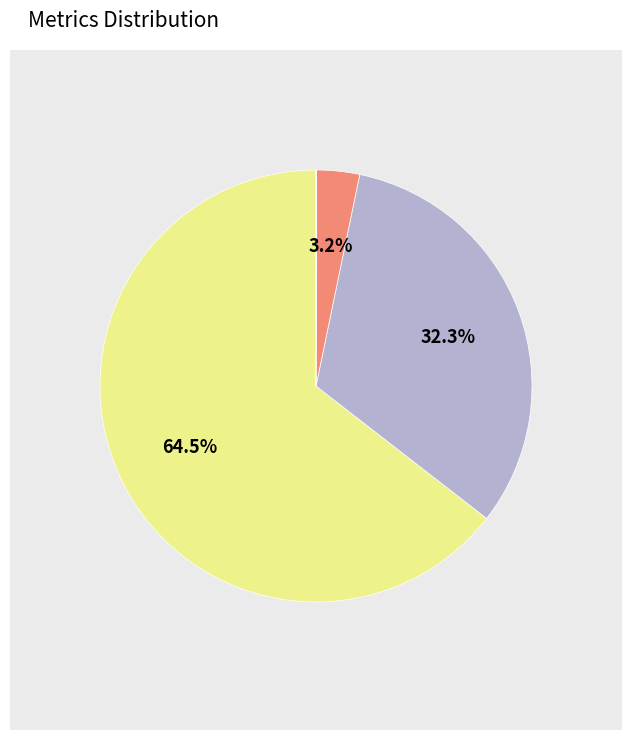

Which category has the biggest portion of the pie?

MAPE